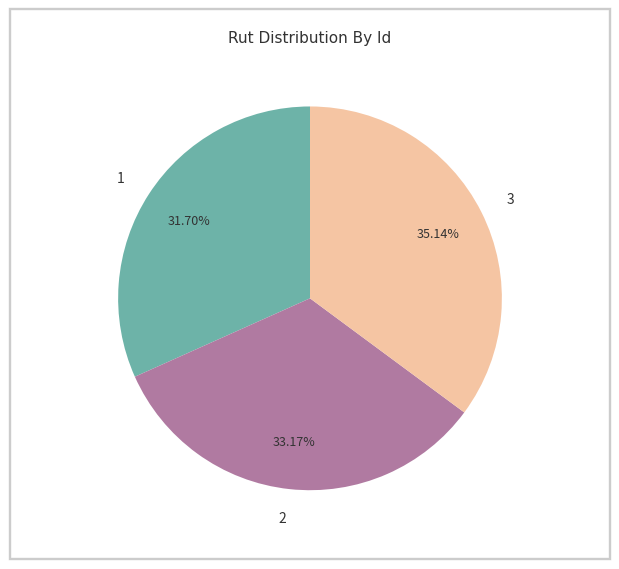

What percentage is the 1 slice, to the nearest percent?

32%